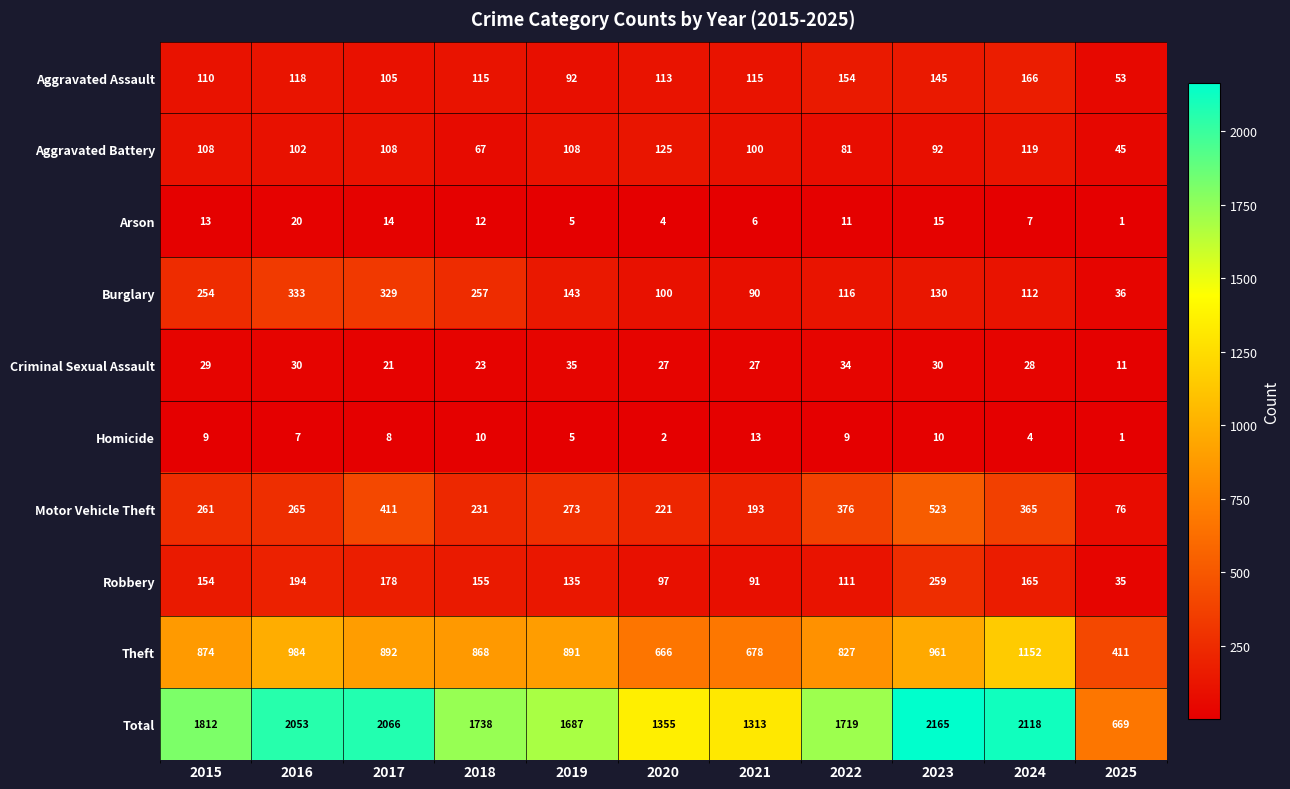

Which category has the lowest value across all series?

2025